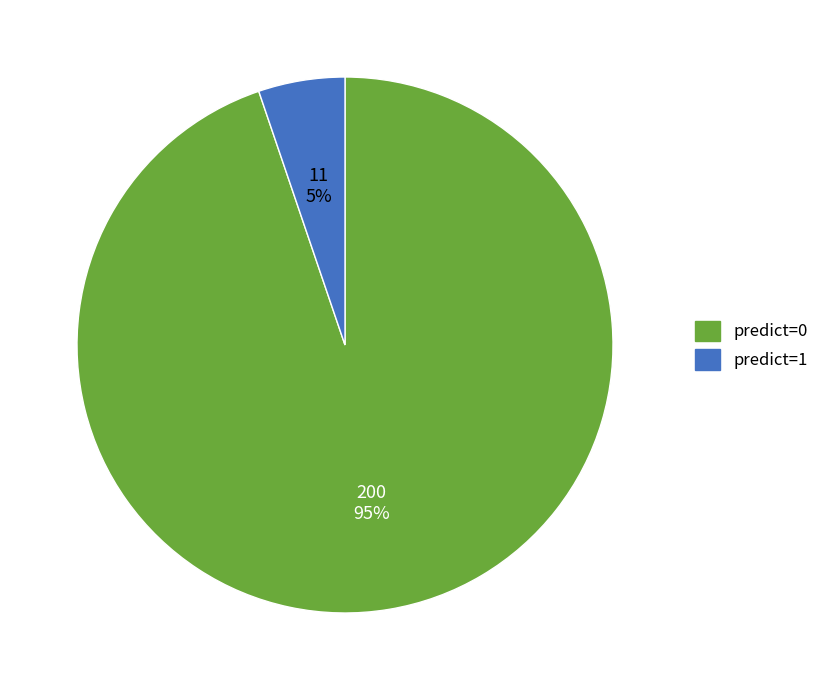

Which slice represents more than half of the pie?

predict=0